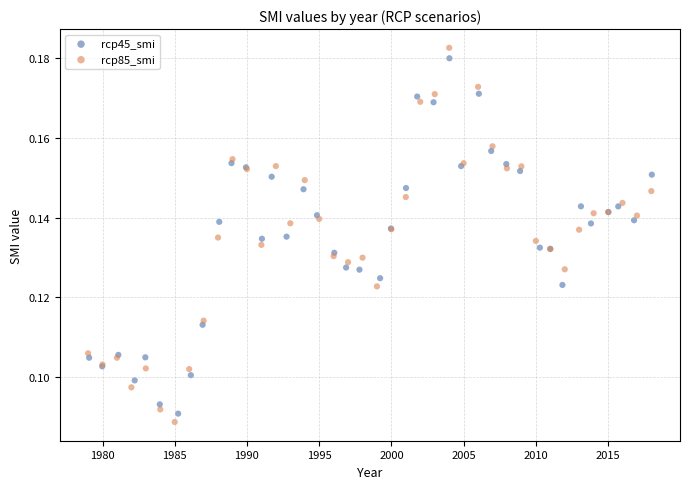

Which series reaches the minimum Y coordinate?

rcp85_smi